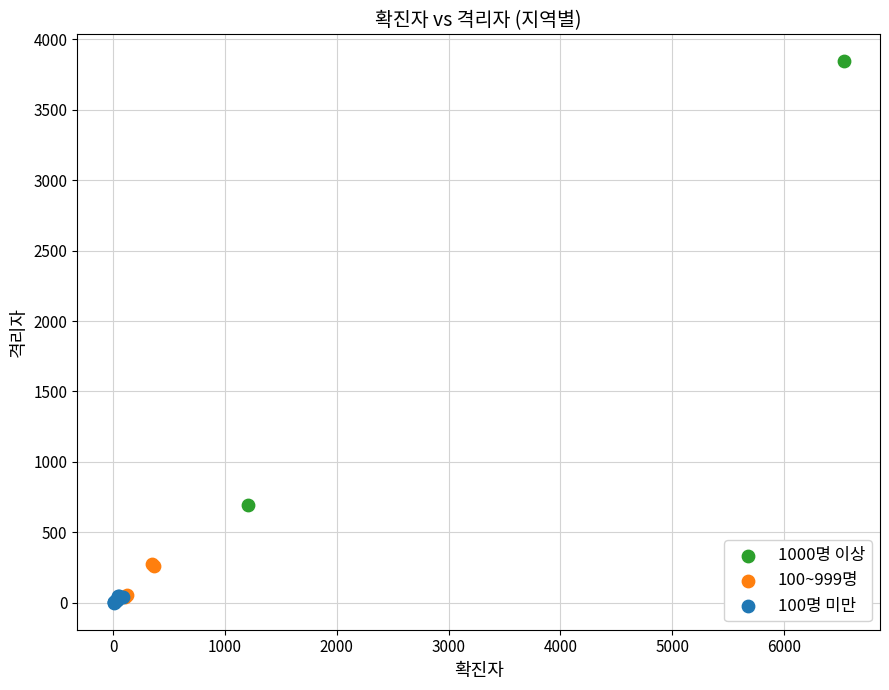

Which series reaches the minimum Y coordinate?

100명 미만